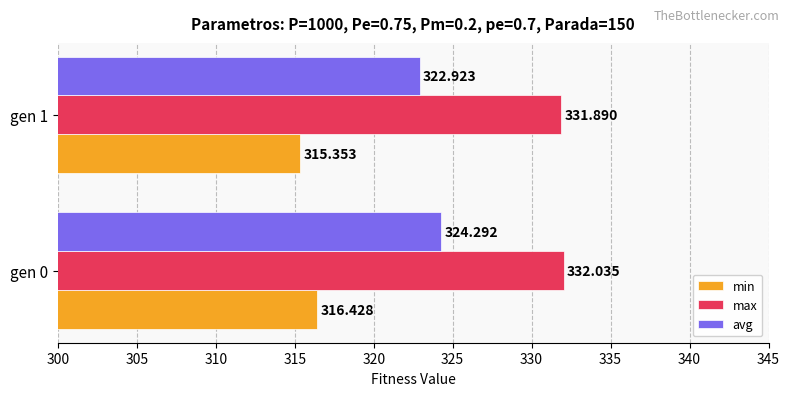

What is the sum of all min values?

631.8